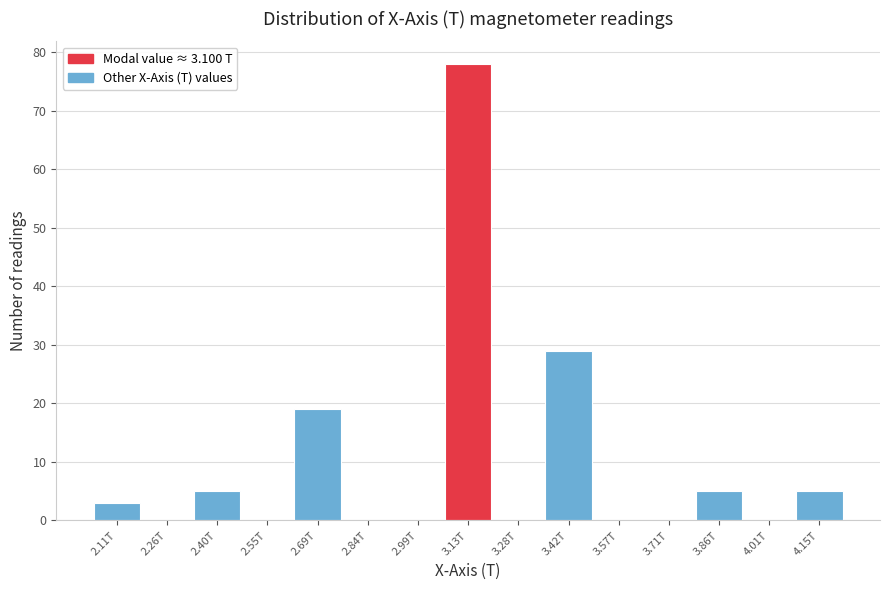

Reading left to right, extract all data points from this chart.

2.11T=3	2.26T=0	2.40T=5	2.55T=0	2.69T=19	2.84T=0	2.99T=0	3.13T=78	3.28T=0	3.42T=29	3.57T=0	3.71T=0	3.86T=5	4.01T=0	4.15T=5